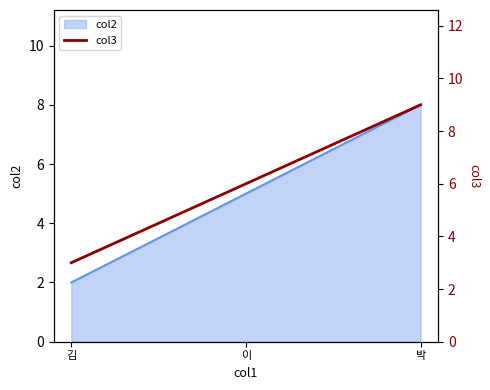

Rank the categories by col2 value from highest to lowest.

박, 이, 김